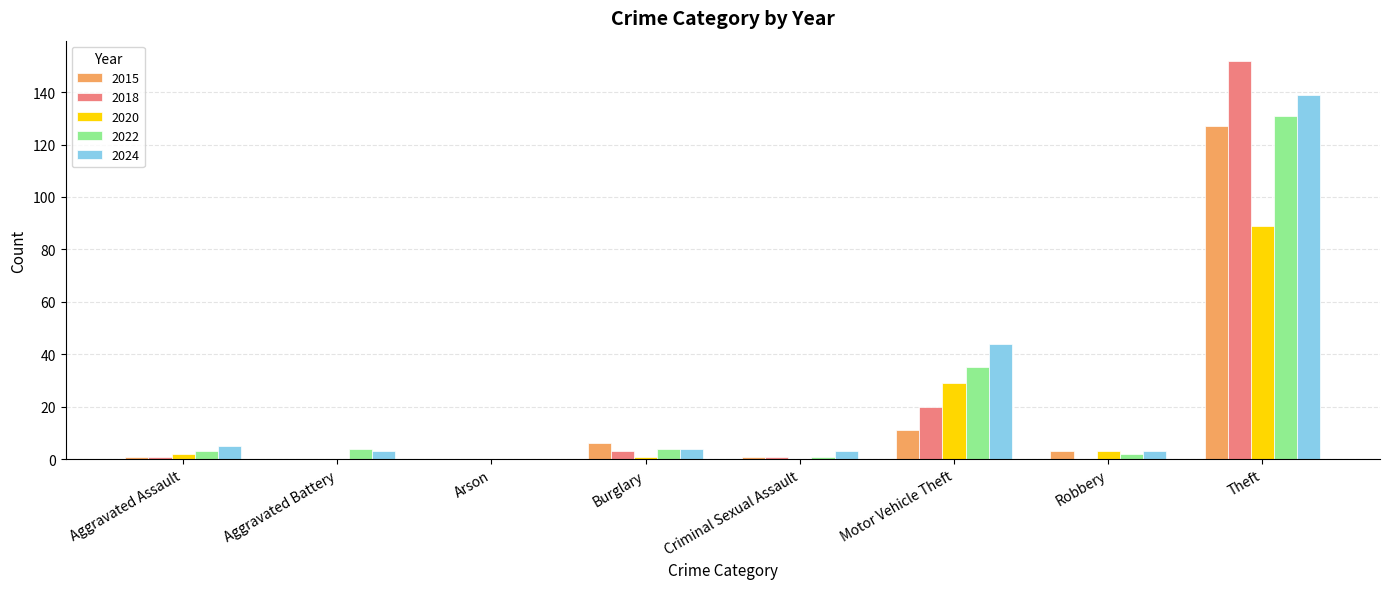

Is the value of 2020 at Motor Vehicle Theft greater than the value of 2024 at Burglary?

Yes